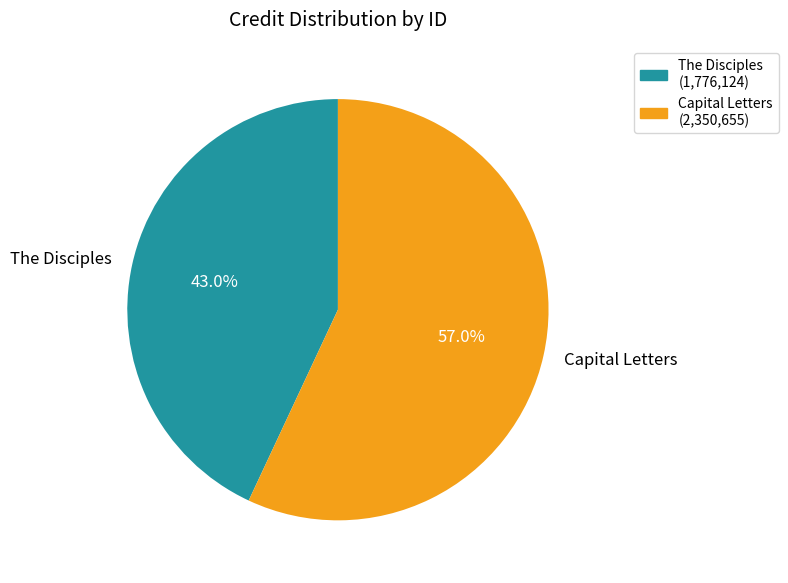

Rank the categories by value from lowest to highest.

The Disciples, Capital Letters